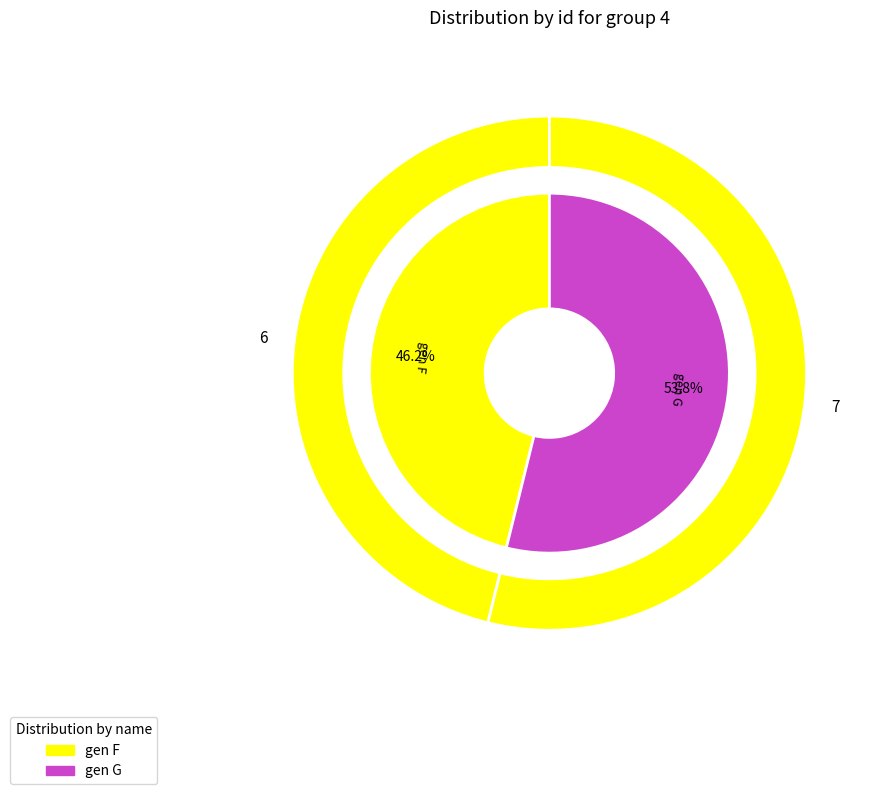

What is the largest slice in the pie chart?

gen G